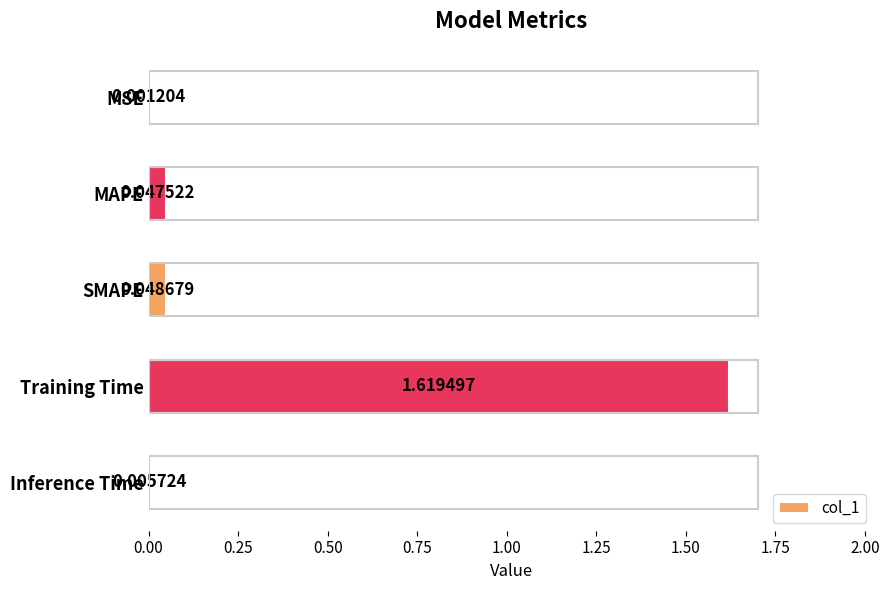

At which label is the value closest to 0?

MSE